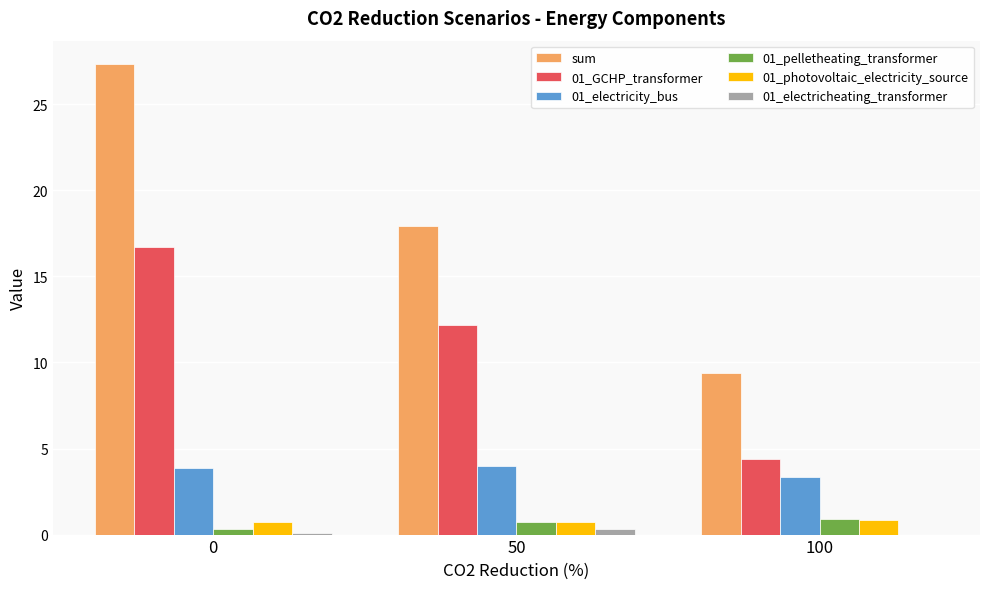

What is the spread (max minus min) of values at 100?

9.4